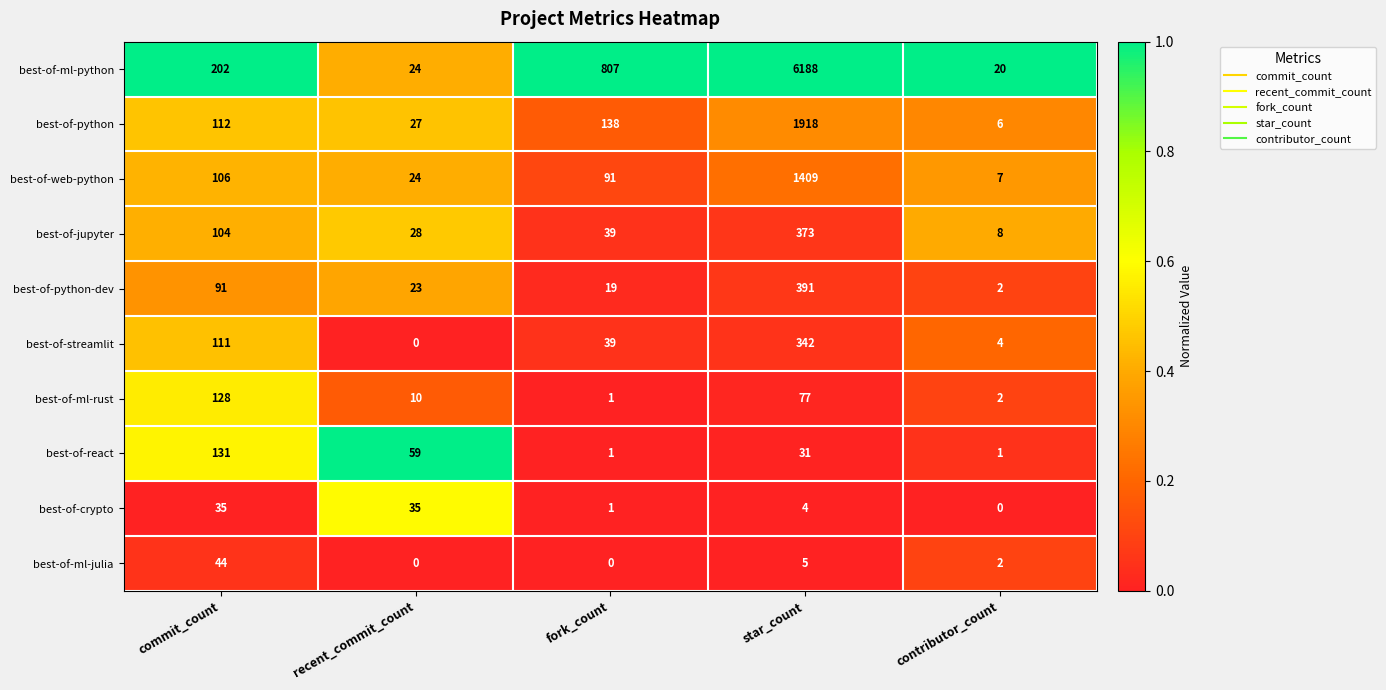

At which category is the sum across all series the highest?

star_count